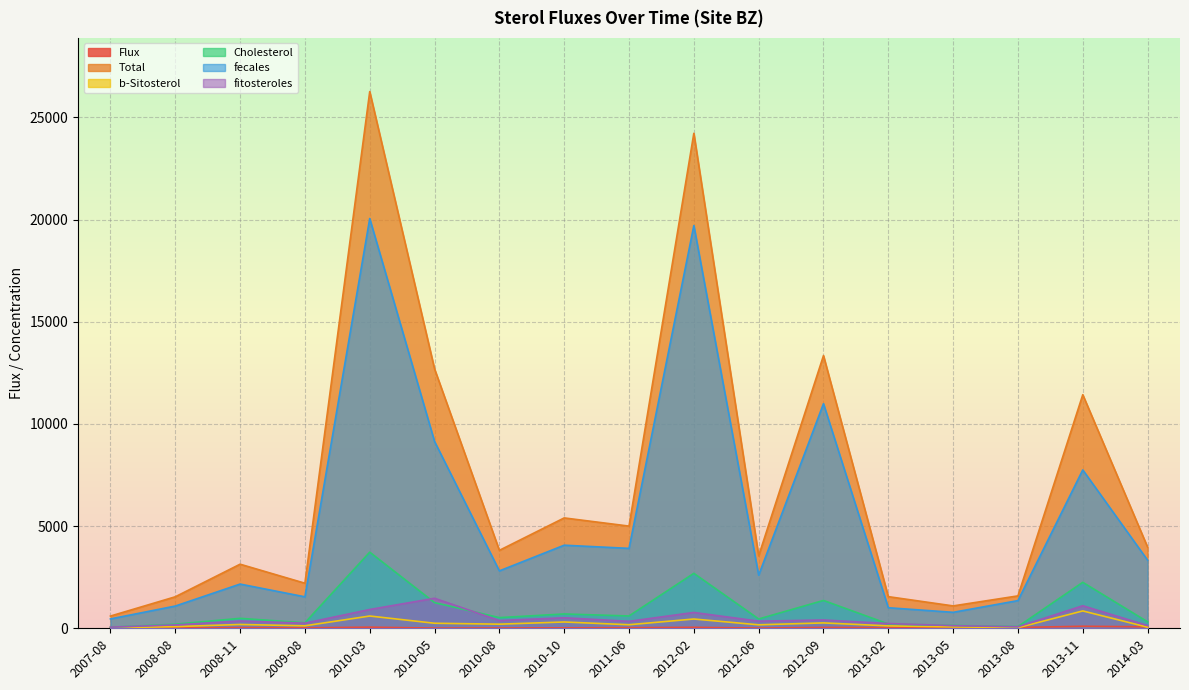

True or false: b-Sitosterol and fecales cross at least once.

False